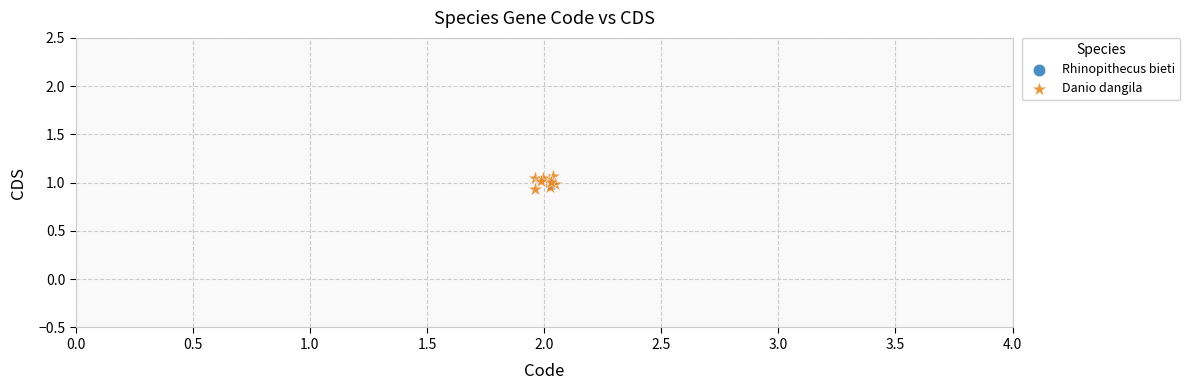

What are all the series names shown in the legend?

Rhinopithecus bieti, Danio dangila